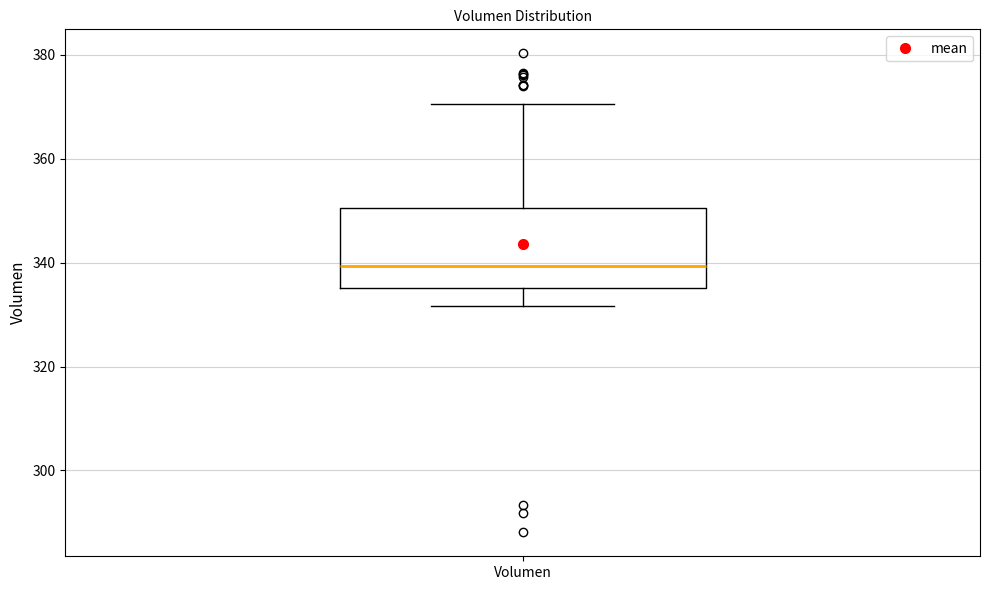

Where does the median line of the box for Volumen sit on the y-axis? The values are not printed on the chart, so give them approximately, as read against the axis.

340